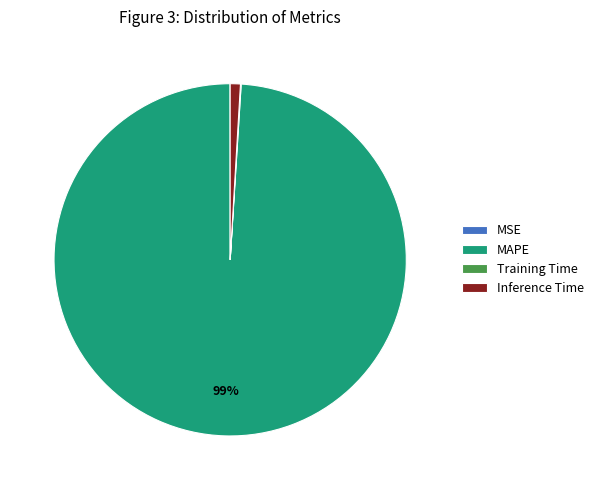

To the nearest percent, what is the combined percentage of MAPE and Inference Time?

100%